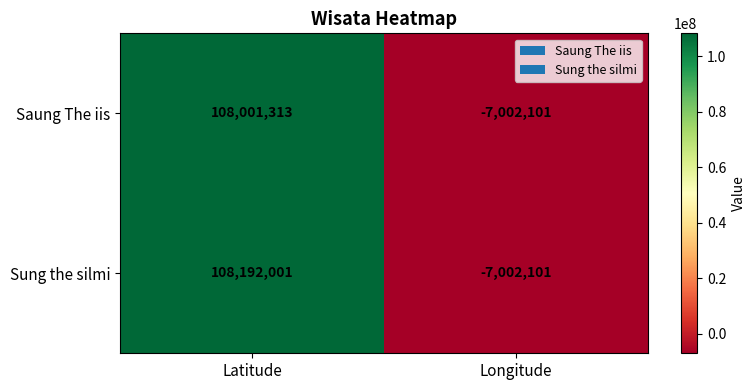

At which category is the sum across all series the highest?

Latitude